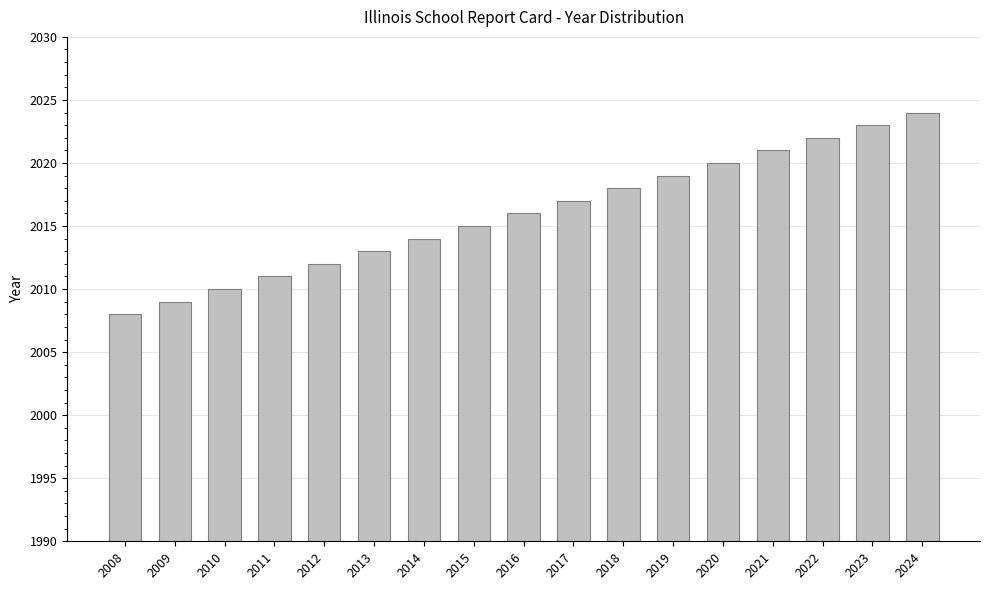

What is the difference between the maximum and minimum values?

16